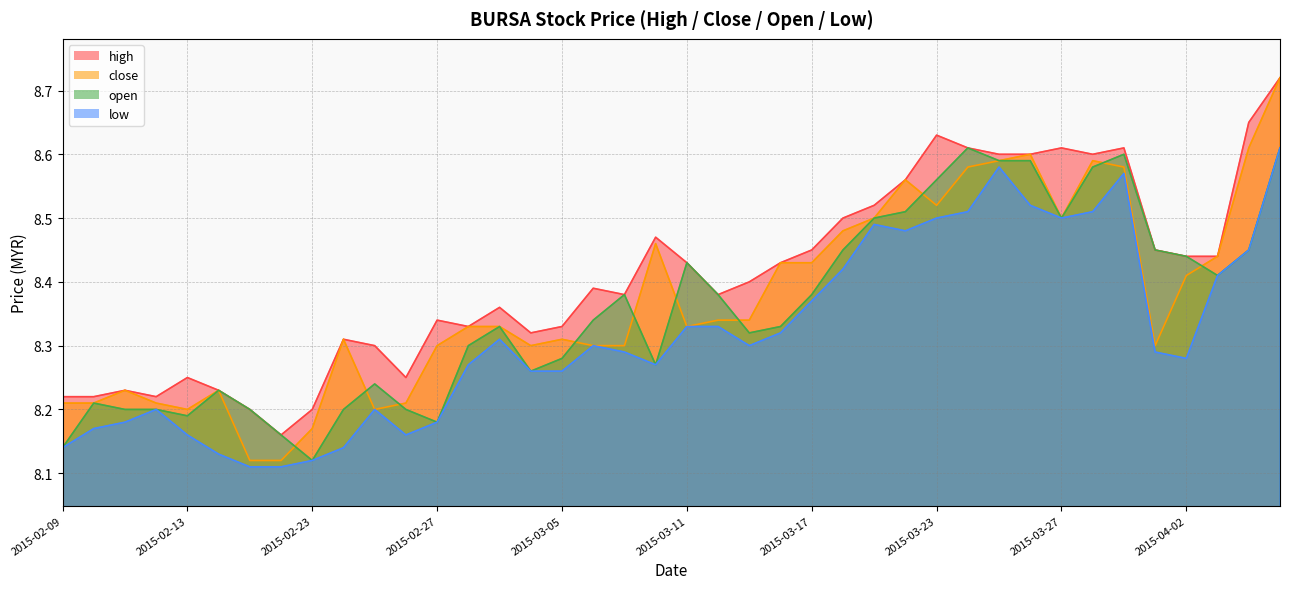

What is the lowest value of the high series?

8.2